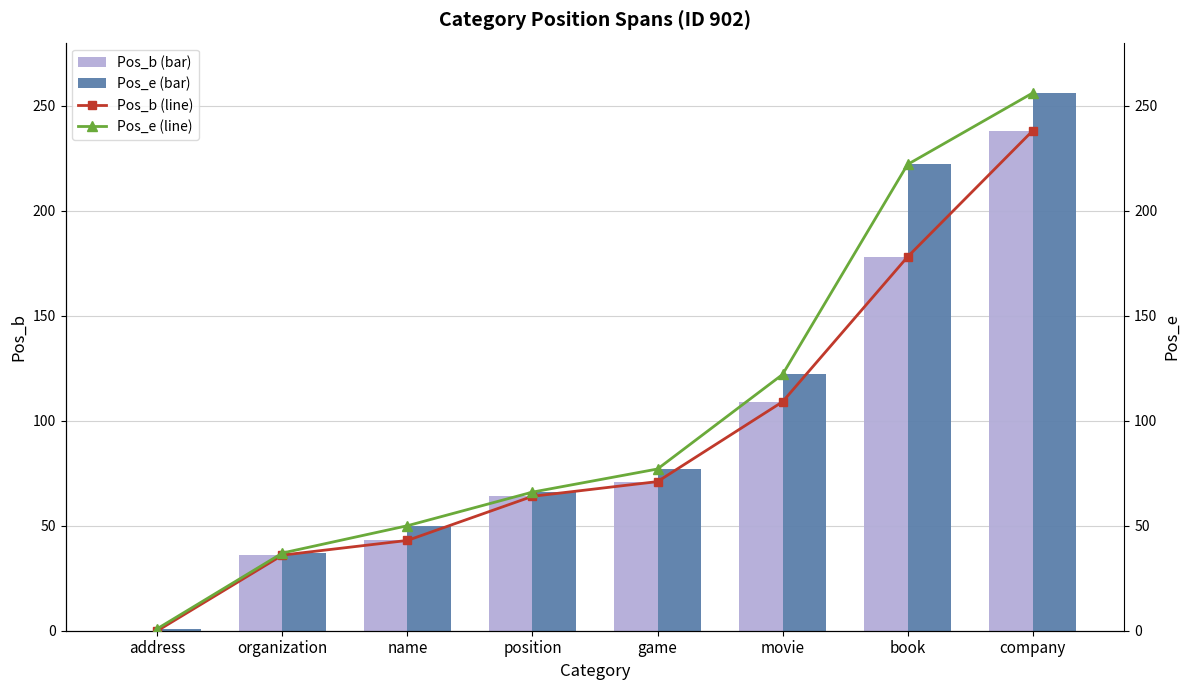

At company, list the series in order from smallest to largest.

Pos_b, Pos_b (line), Pos_e, Pos_e (line)